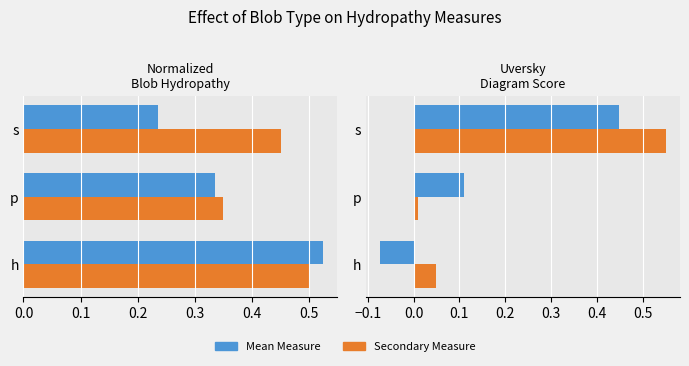

Are the bars grouped side by side (vs. stacked)?

Yes